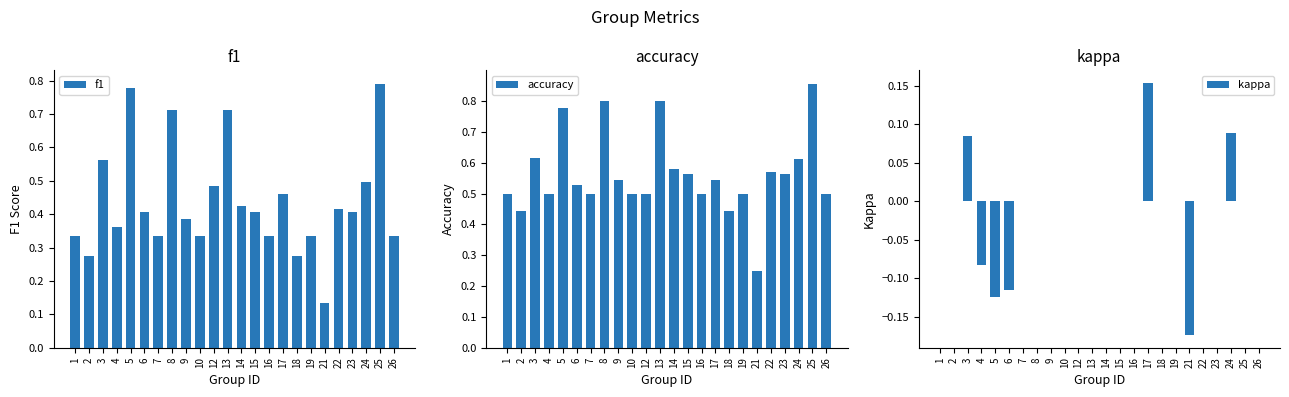

Reading left to right, extract all data points from this chart.

f1: 1=0.3	2=0.3	3=0.6	4=0.4	5=0.8	6=0.4	7=0.3	8=0.7	9=0.4	10=0.3	12=0.5	13=0.7	14=0.4	15=0.4	16=0.3	17=0.5	18=0.3	19=0.3	21=0.1	22=0.4	23=0.4	24=0.5	25=0.8	26=0.3
accuracy: 1=0.5	2=0.4	3=0.6	4=0.5	5=0.8	6=0.5	7=0.5	8=0.8	9=0.5	10=0.5	12=0.5	13=0.8	14=0.6	15=0.6	16=0.5	17=0.5	18=0.4	19=0.5	21=0.2	22=0.6	23=0.6	24=0.6	25=0.9	26=0.5
kappa: 1=0.0	2=0.0	3=0.1	4=-0.1	5=-0.1	6=-0.1	7=0.0	8=0.0	9=0.0	10=0.0	12=0.0	13=0.0	14=0.0	15=0.0	16=0.0	17=0.2	18=0.0	19=0.0	21=-0.2	22=0.0	23=0.0	24=0.1	25=0.0	26=0.0